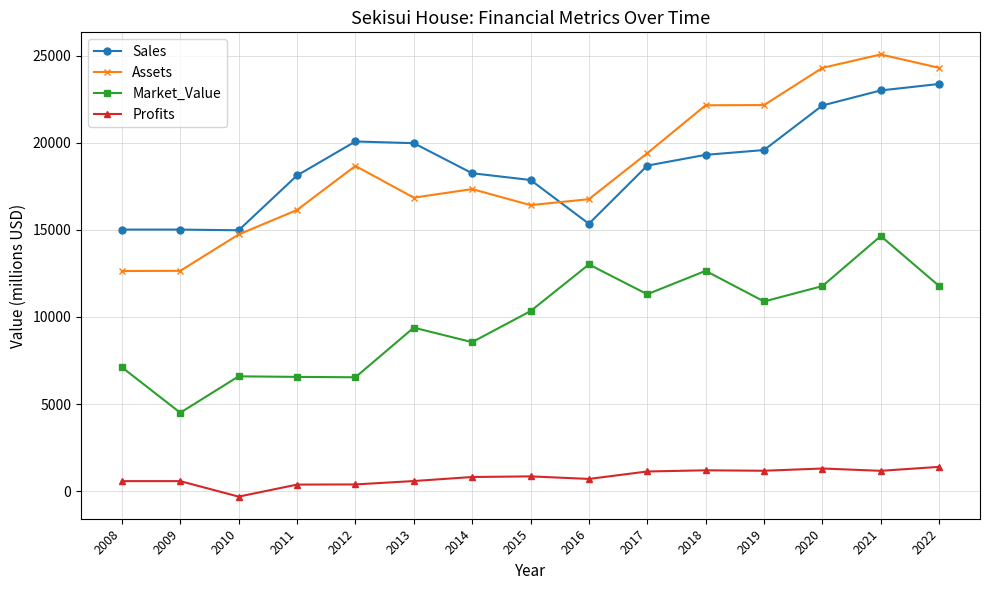

What are all the series names shown in the legend?

Sales, Assets, Market_Value, Profits